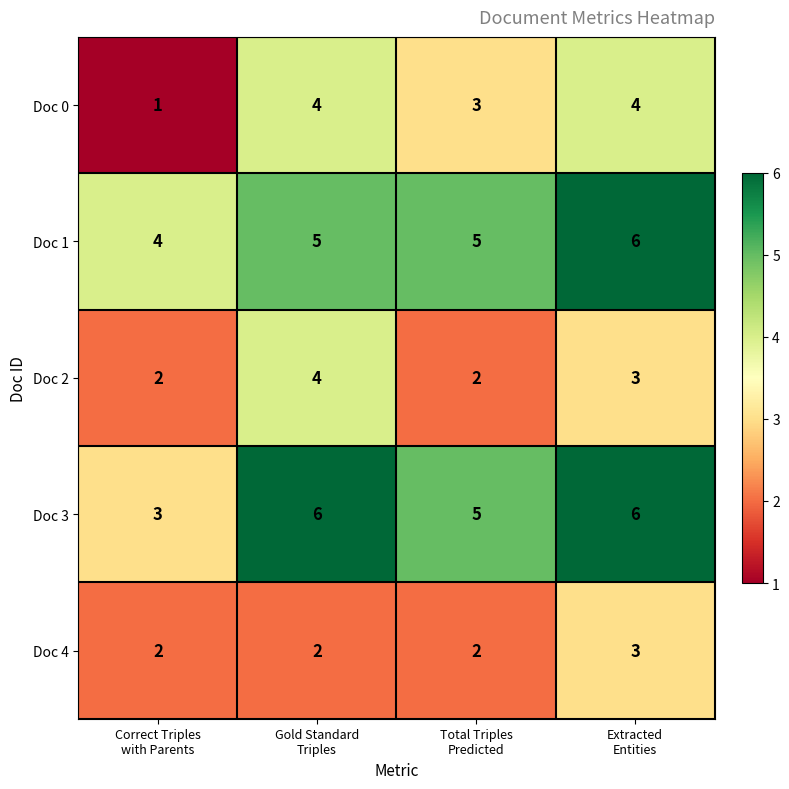

What is the maximum value for Doc 4?

3